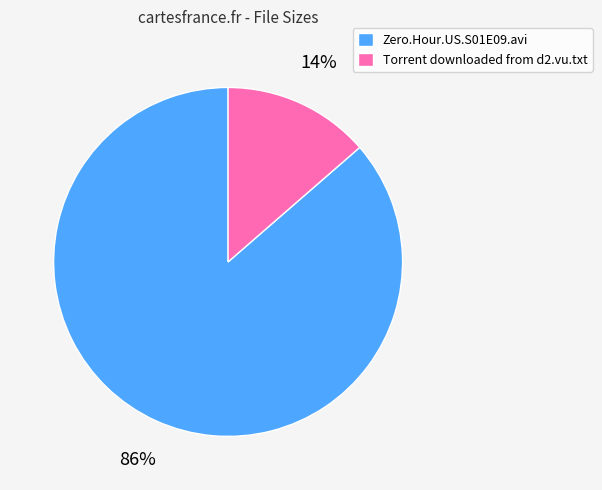

Count the number of slices in the pie.

2